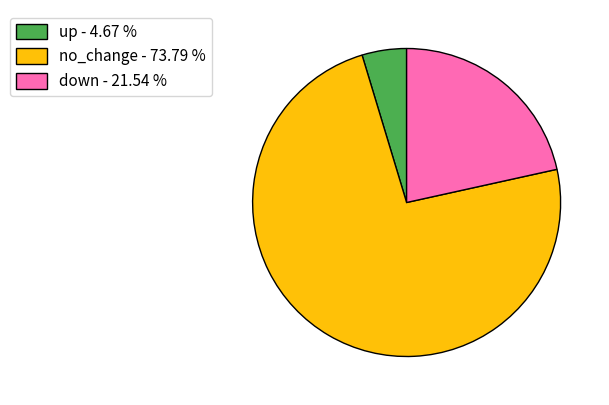

Is the sum of down - 21.54 % and no_change - 73.79 % greater than half?

Yes